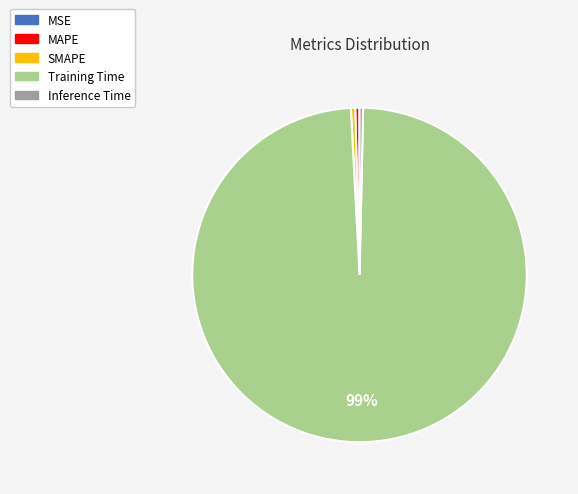

Between MAPE and Training Time, which is larger?

Training Time